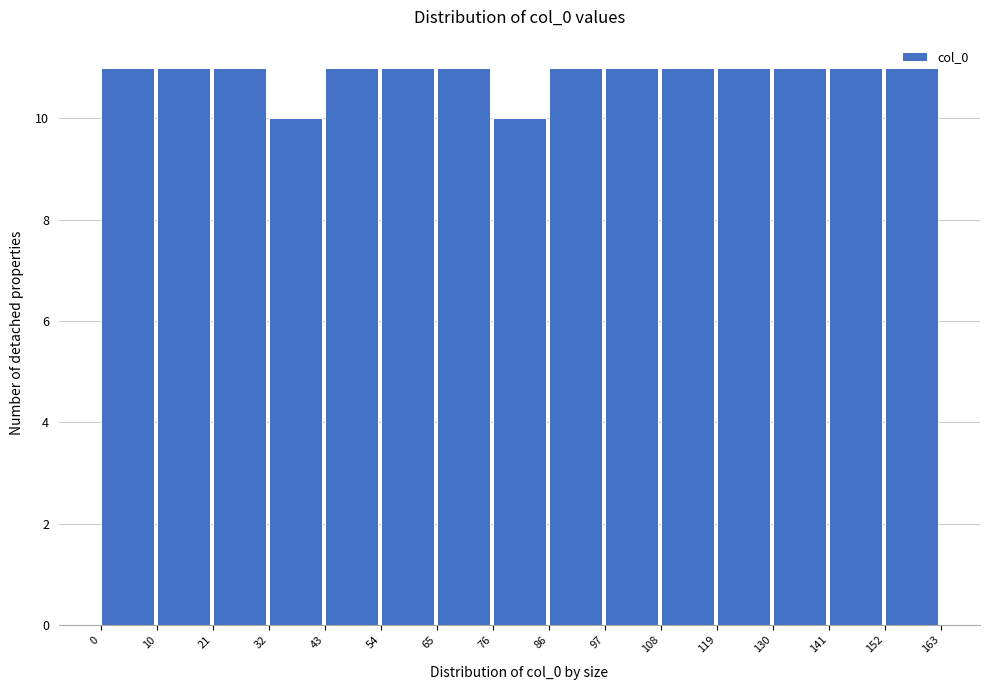

Reading left to right, list every bar in this chart as the range it spans on the x-axis followed by its height. The values are not printed on the chart, so give them approximately, as read against the axis.

0 to 10: 11
10 to 21: 11
21 to 32: 11
32 to 43: 10
43 to 54: 11
54 to 65: 11
65 to 76: 11
76 to 86: 10
86 to 97: 11
97 to 108: 11
108 to 119: 11
119 to 130: 11
130 to 141: 11
141 to 152: 11
152 to 163: 11